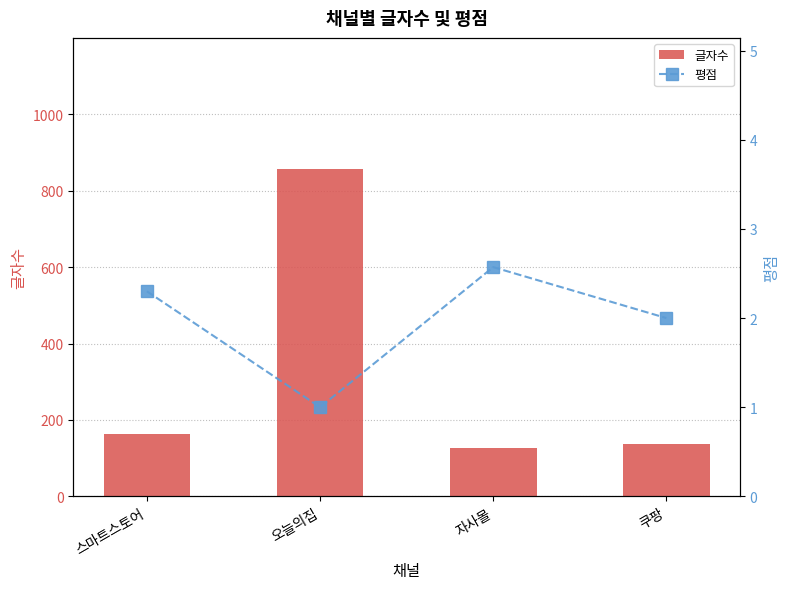

The value of 글자수 at 쿠팡 is 34.9. True or false?

False